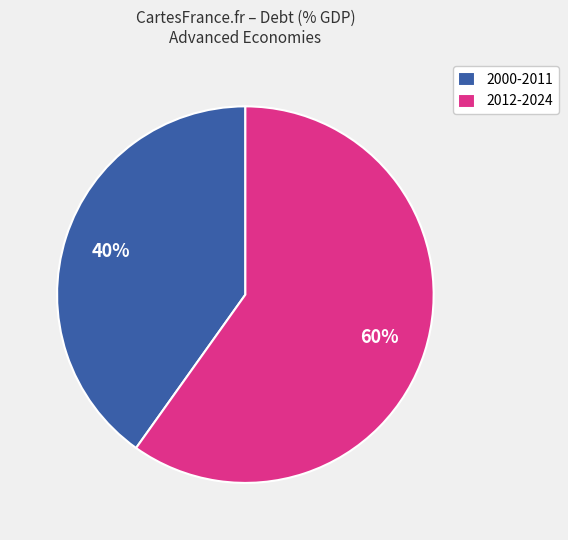

Which category has the biggest portion of the pie?

2012-2024